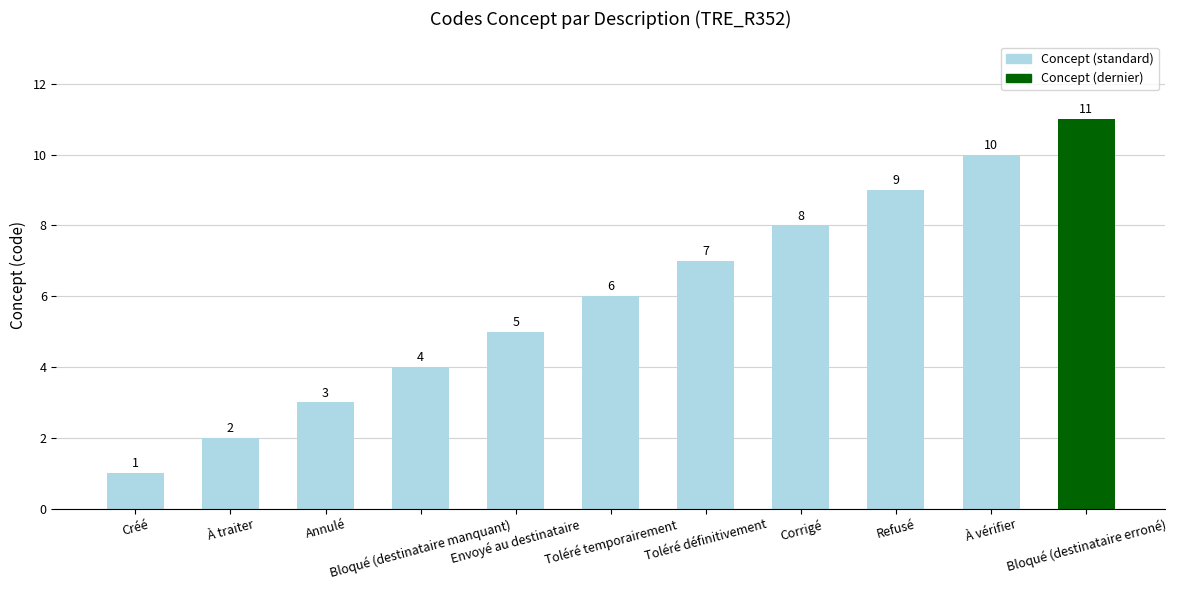

Rank the categories by value from highest to lowest.

Bloqué (destinataire erroné), À vérifier, Refusé, Corrigé, Toléré définitivement, Toléré temporairement, Envoyé au destinataire, Bloqué (destinataire manquant), Annulé, À traiter, Créé